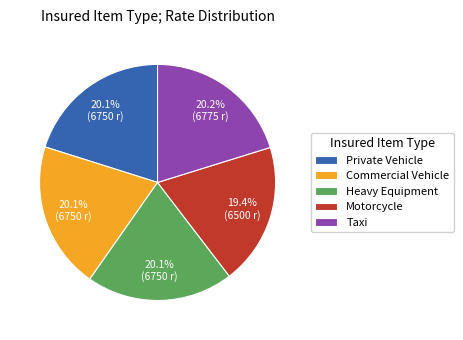

How many segments does this pie chart have?

5